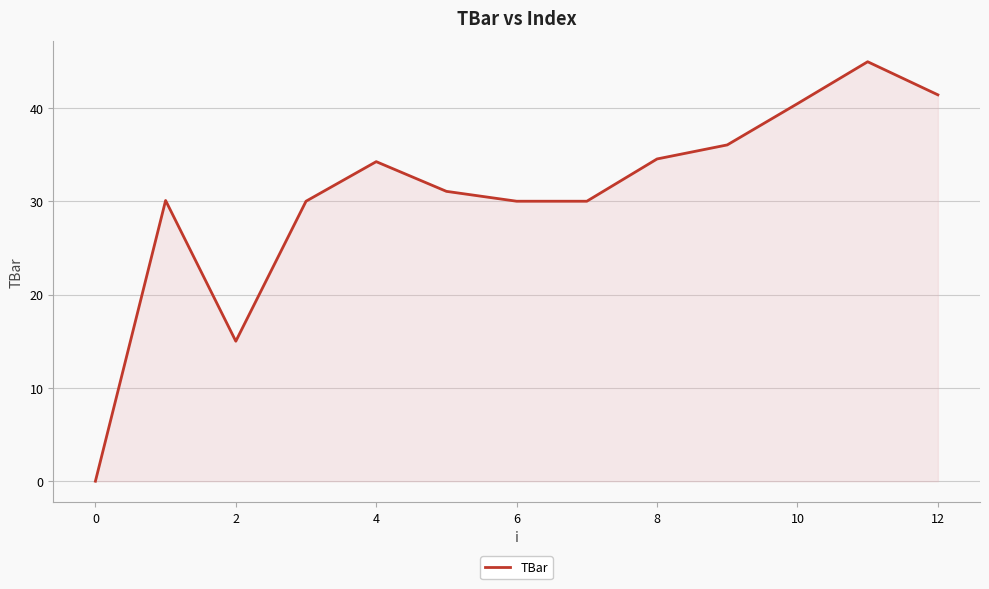

What is the greatest value displayed?

44.9